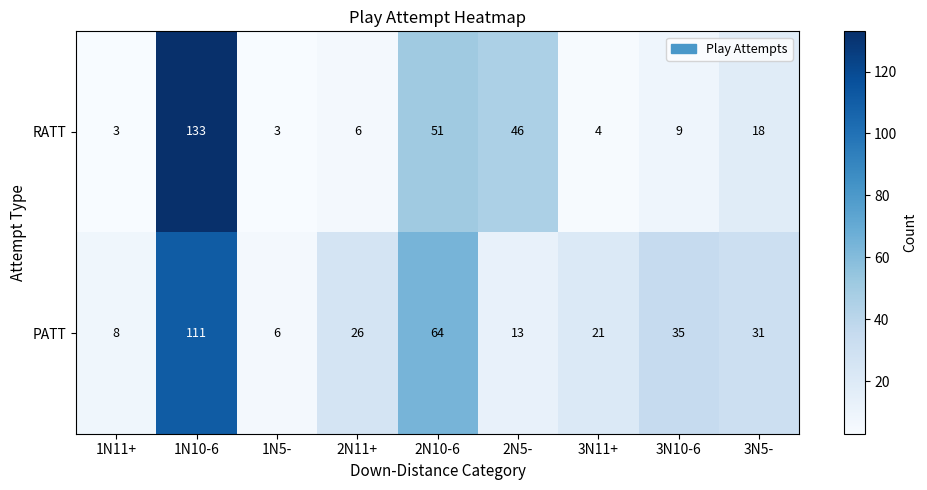

Which series has the largest range (max minus min)?

RATT